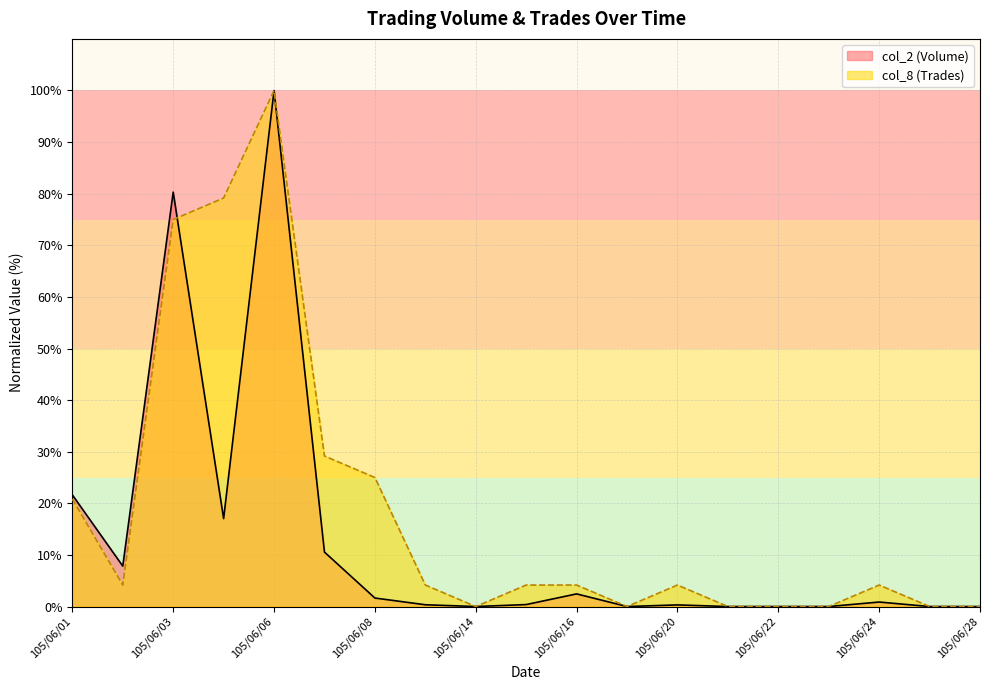

Is it true that col_2 (Volume) equals 80.3 at 105/06/03?

True